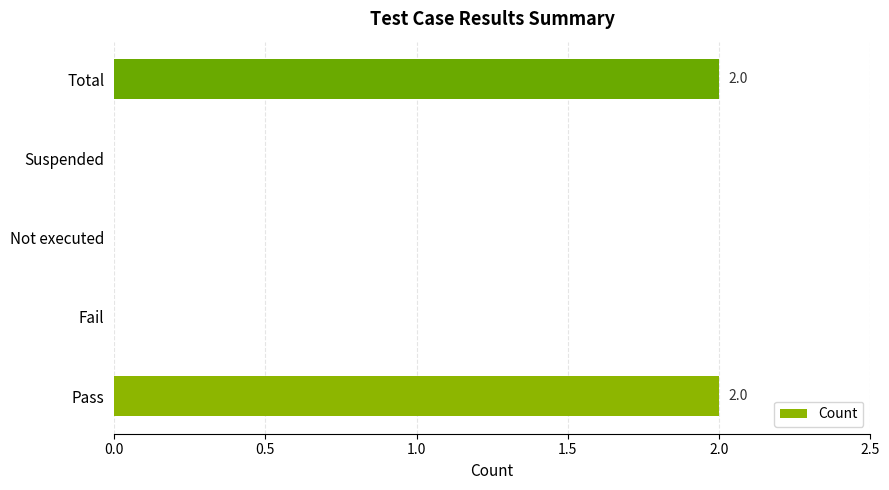

Between Suspended and Pass, which is larger?

Pass